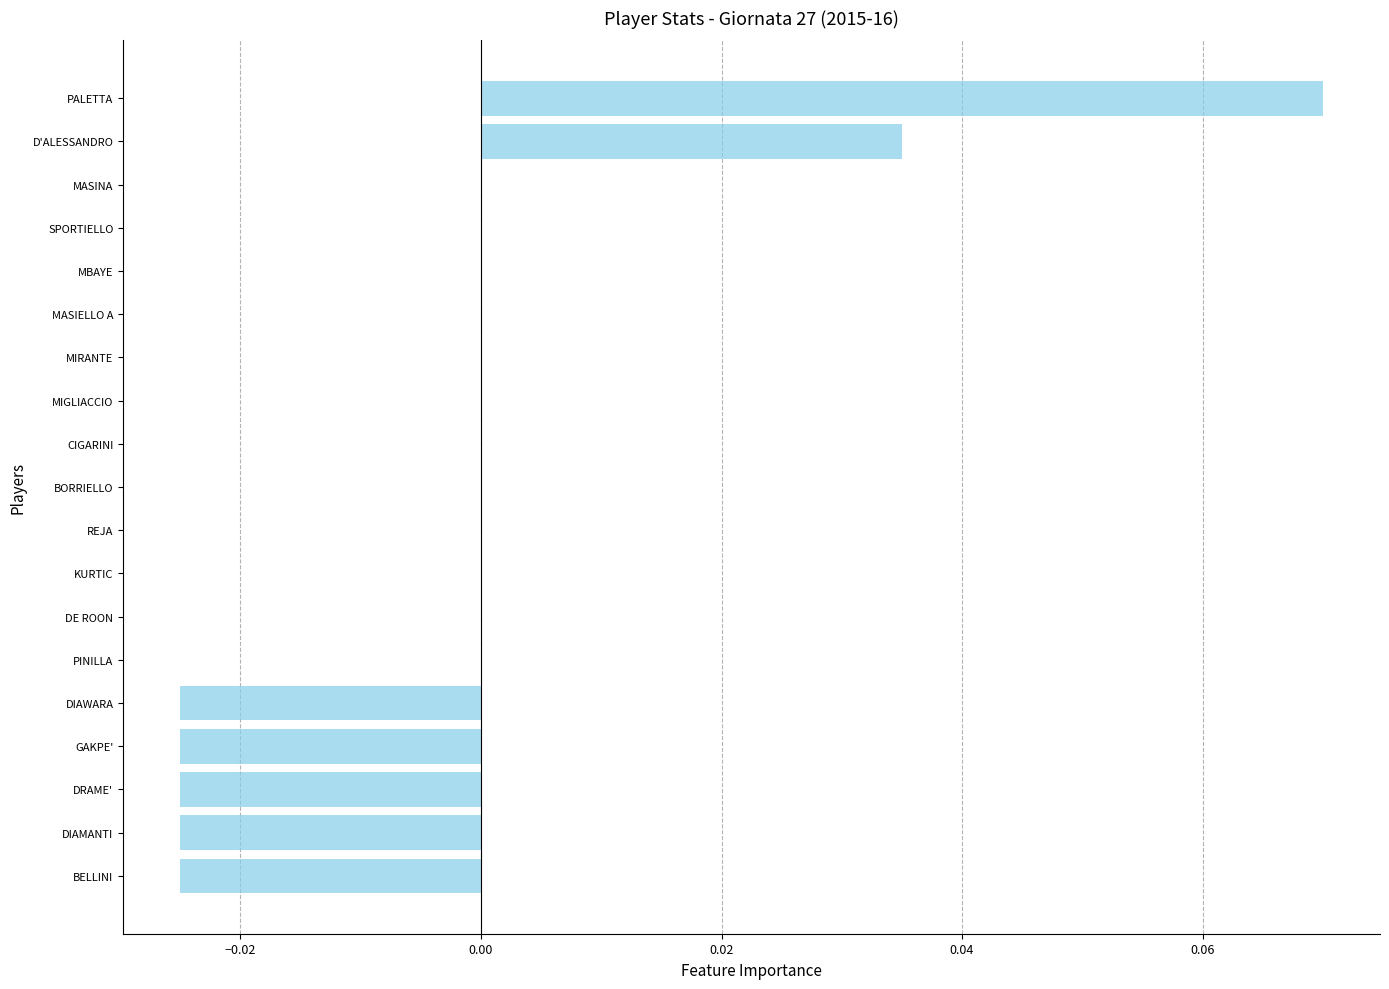

At which category does the chart reach its peak across all series?

PALETTA